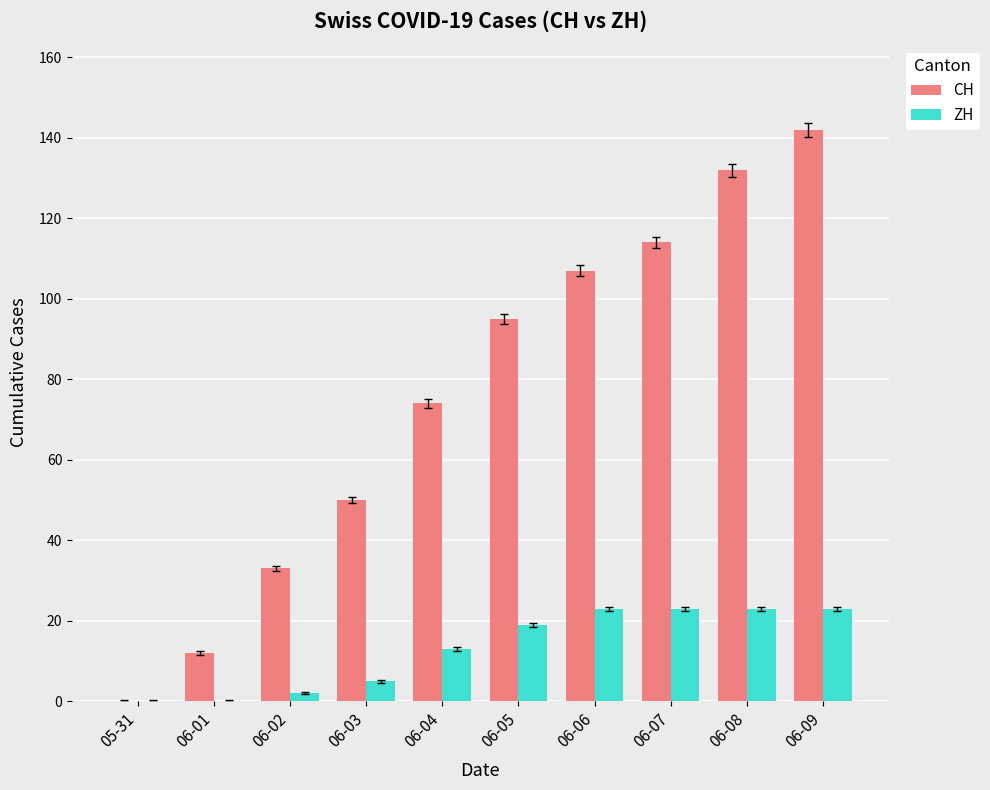

At which category does the chart reach its peak across all series?

06-09